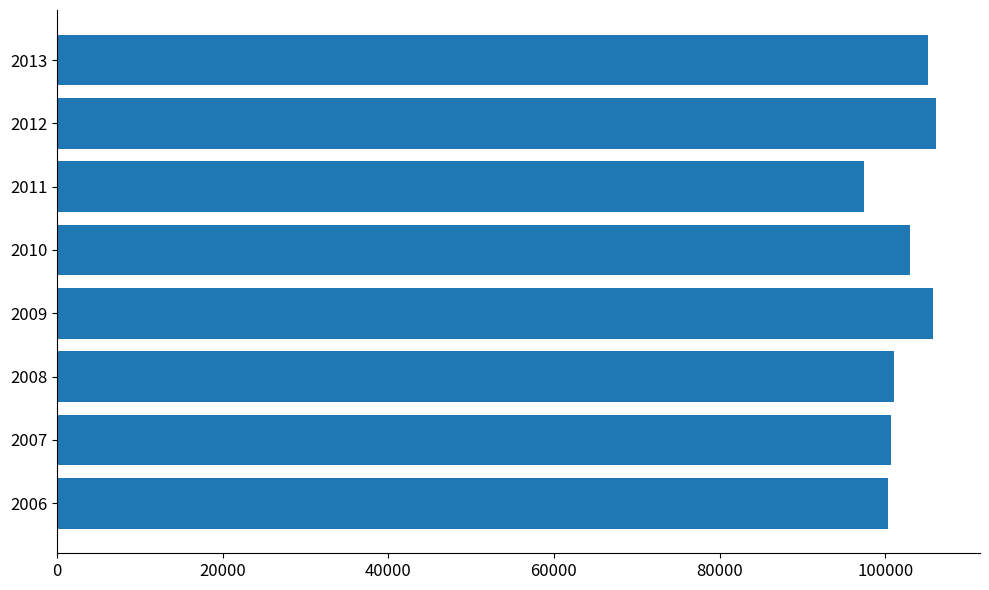

How many distinct data groups are displayed?

1